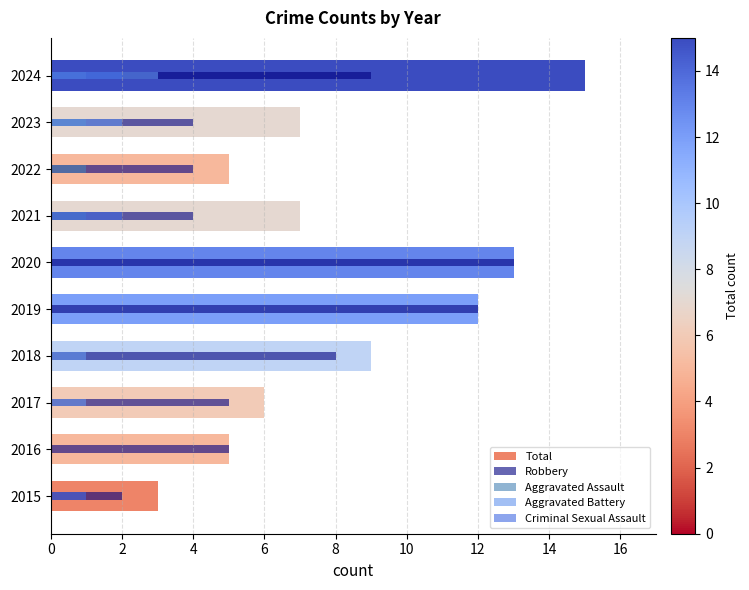

Between 2019 and 2016, which is larger?

2019